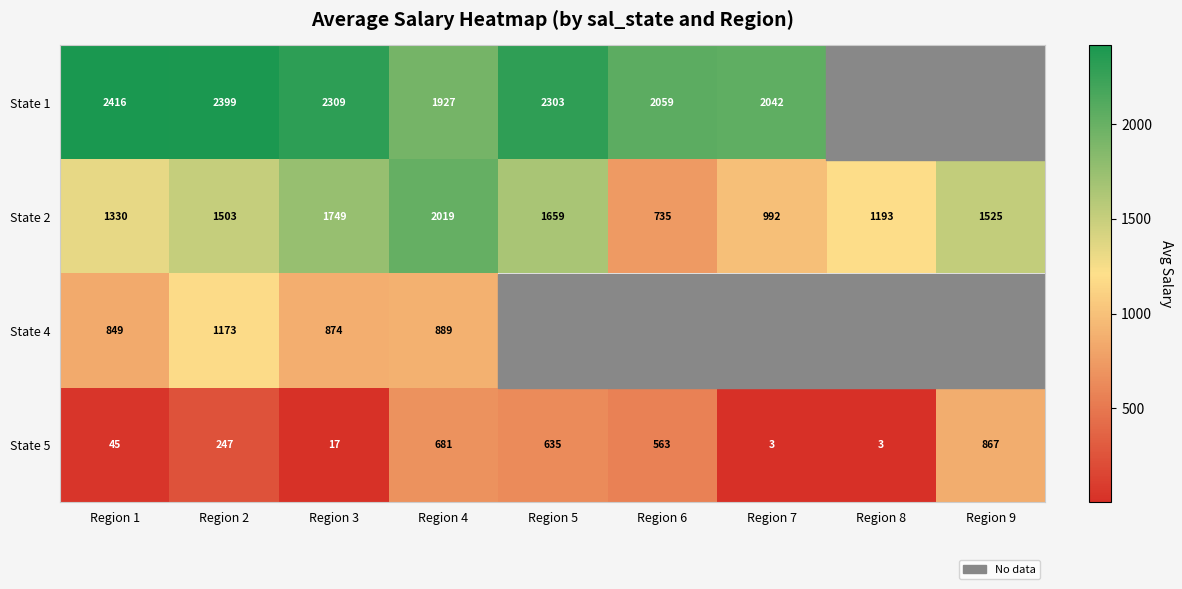

True or false: State 1 has a value of 3321.7 at Region 4.

False